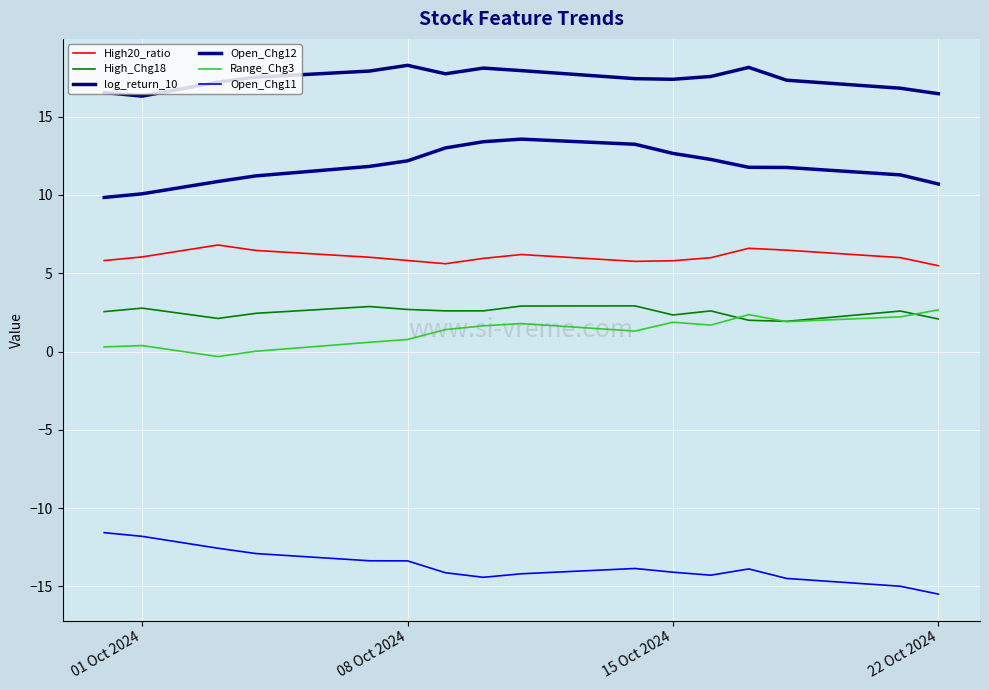

Does the chart display data point markers on the line(s)?

No